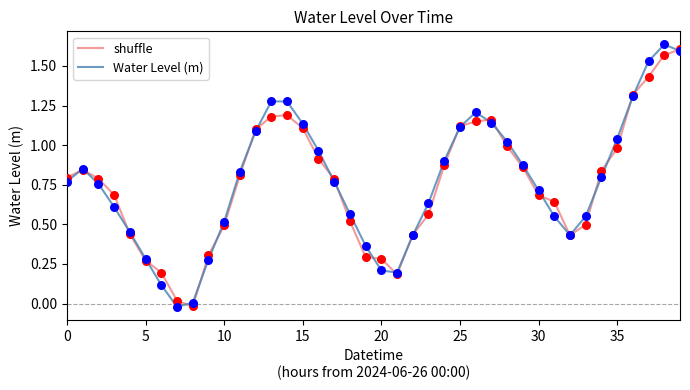

What are all the series names shown in the legend?

shuffle, Water Level (m)